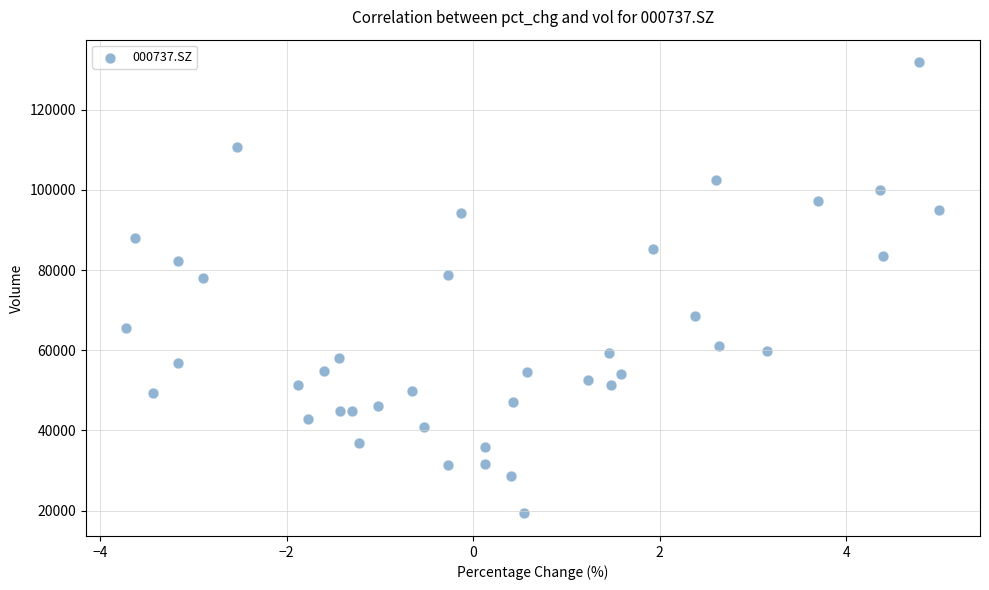

What is the range of X values (max minus min)?

8.7